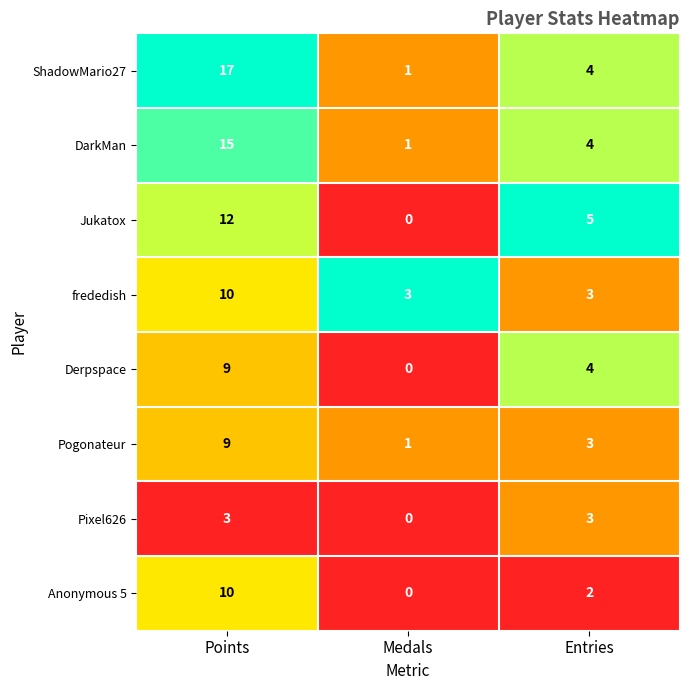

Which label corresponds to the largest value in the chart?

Points